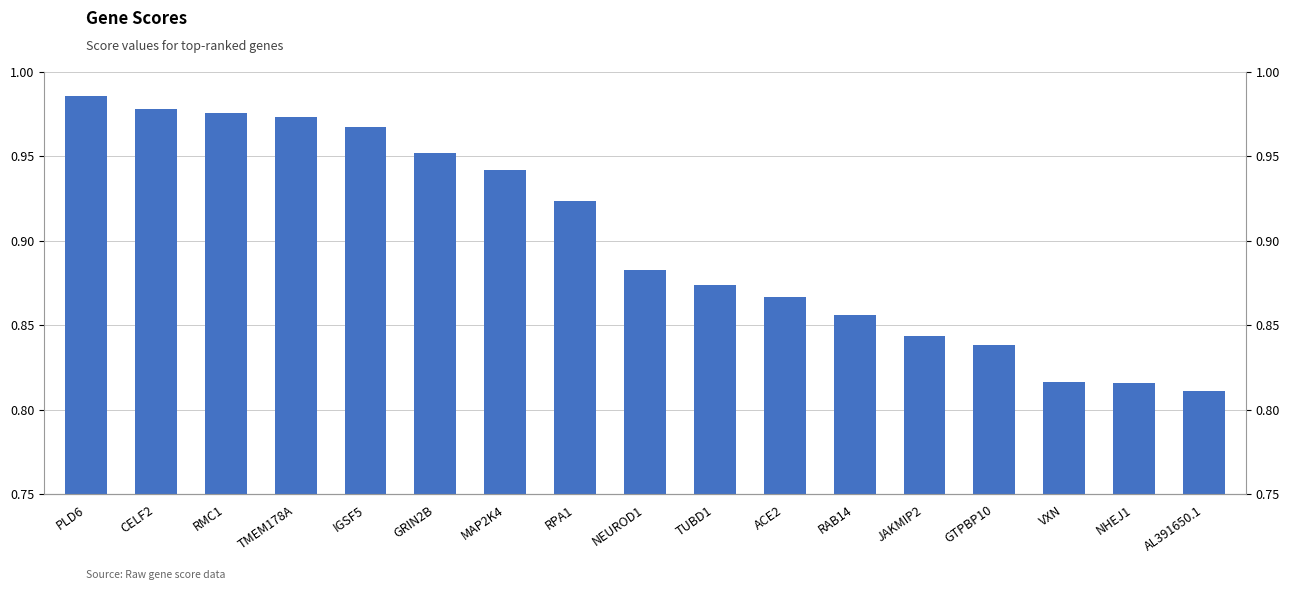

How many distinct data groups are displayed?

1